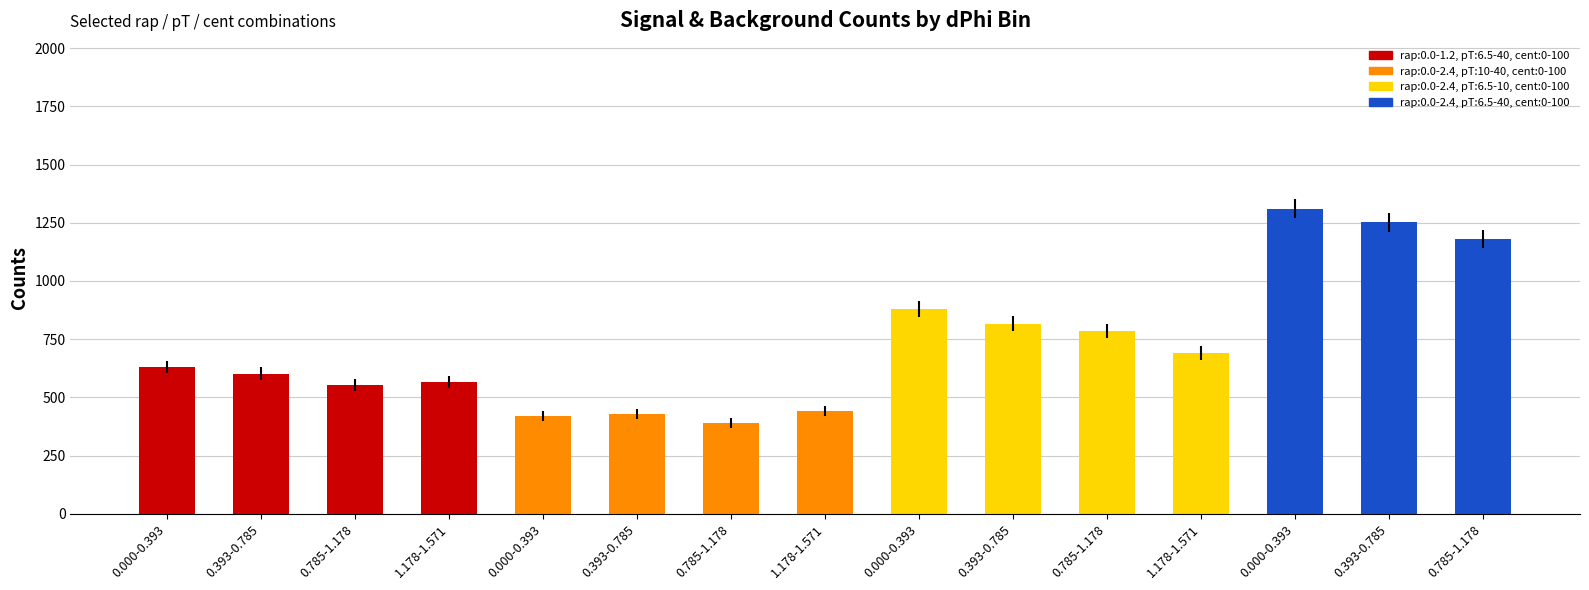

How many values are below 631?

7